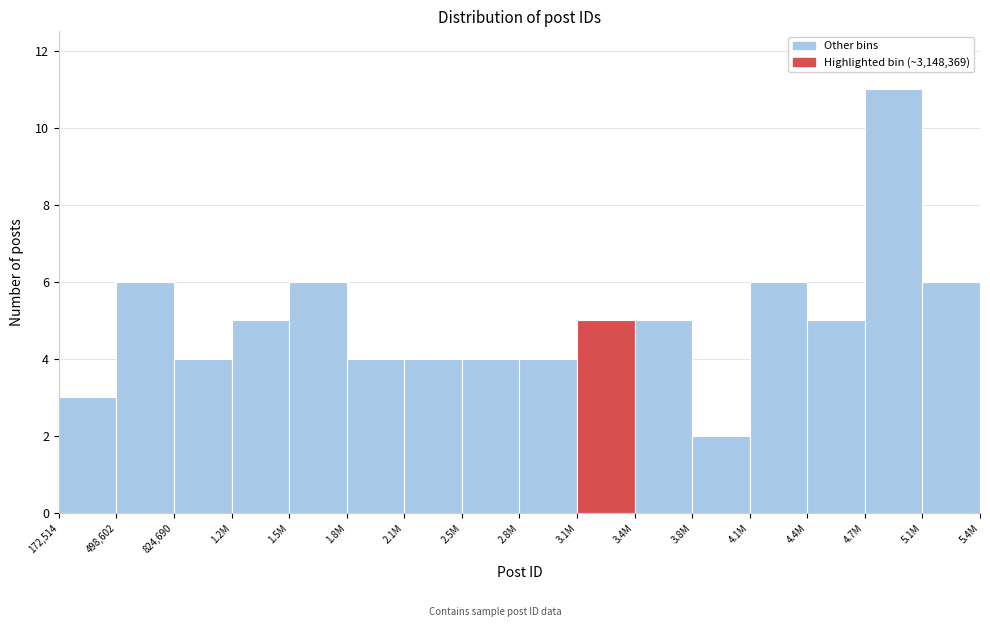

Reading left to right, list all the values displayed in this chart.

3	6	4	5	6	4	4	4	4	5	5	2	6	5	11	6